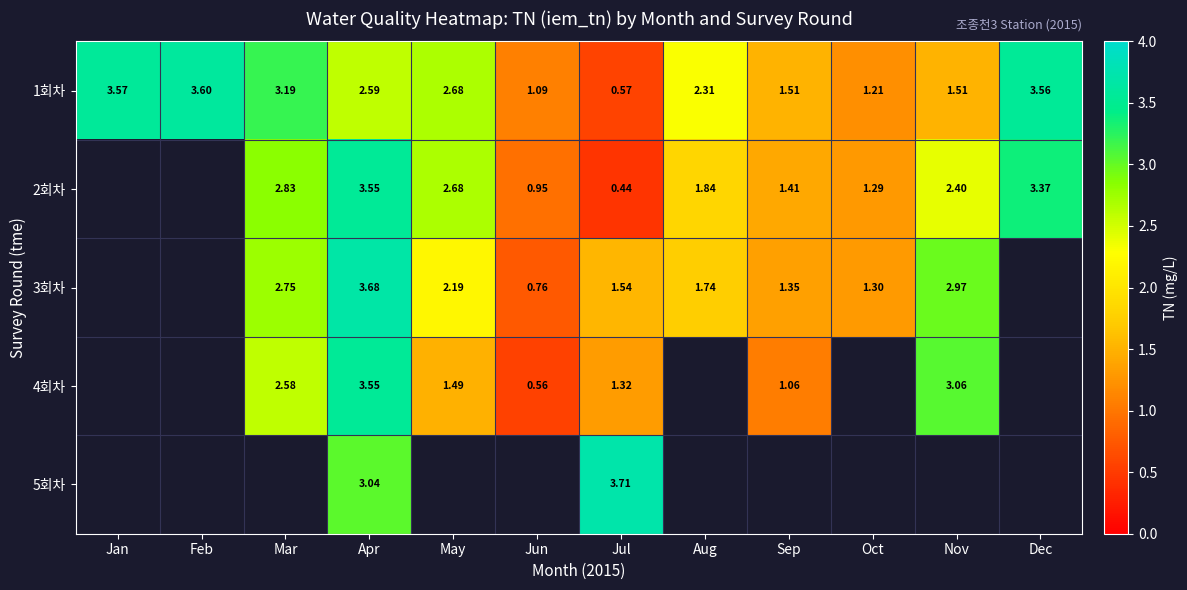

How many values in the 1회차 series exceed 2?

7